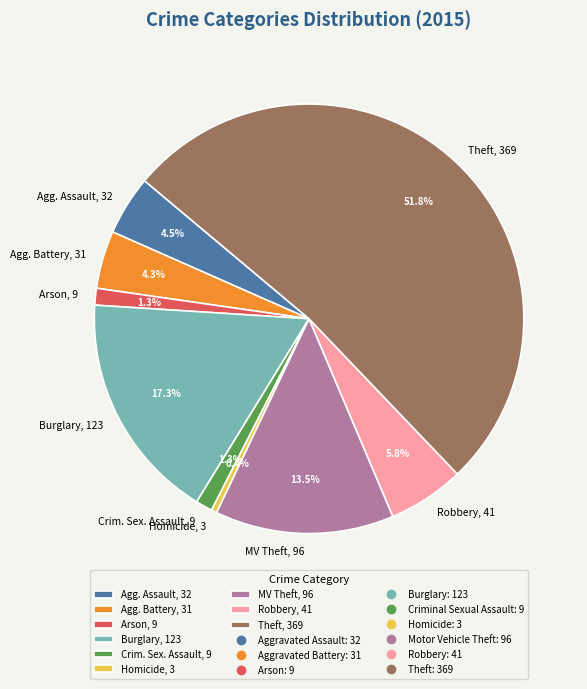

Which category has the smallest portion of the pie?

Homicide, 3